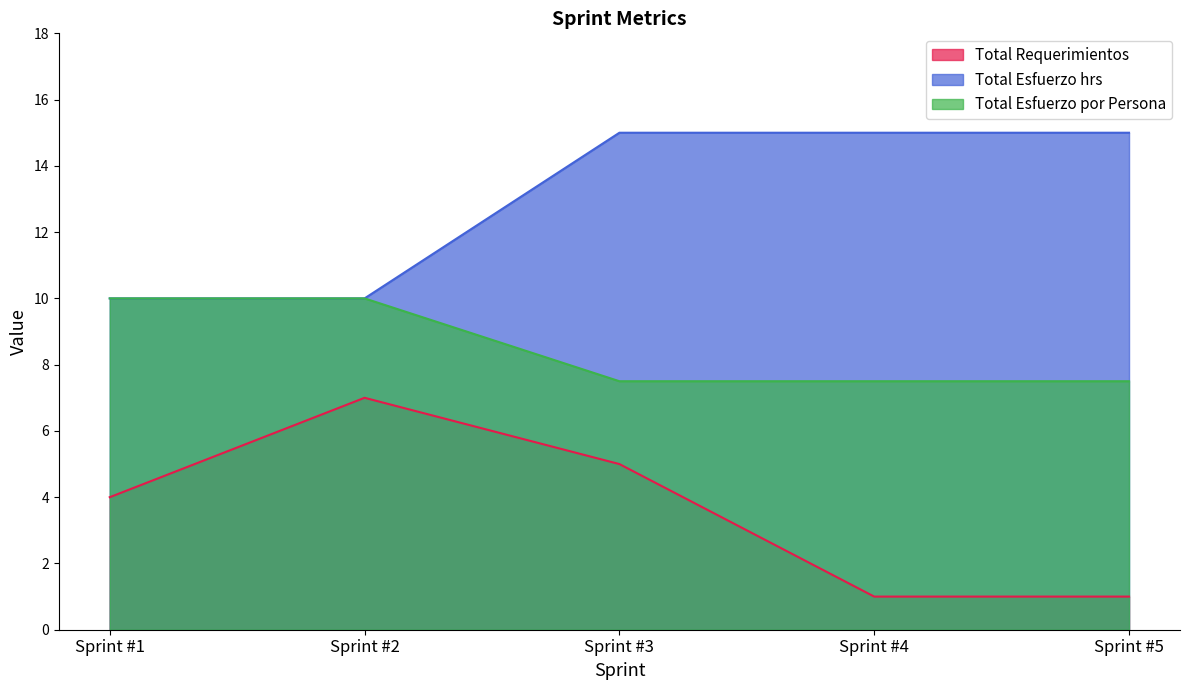

Between Sprint #5 and Sprint #1, which is larger?

Sprint #1